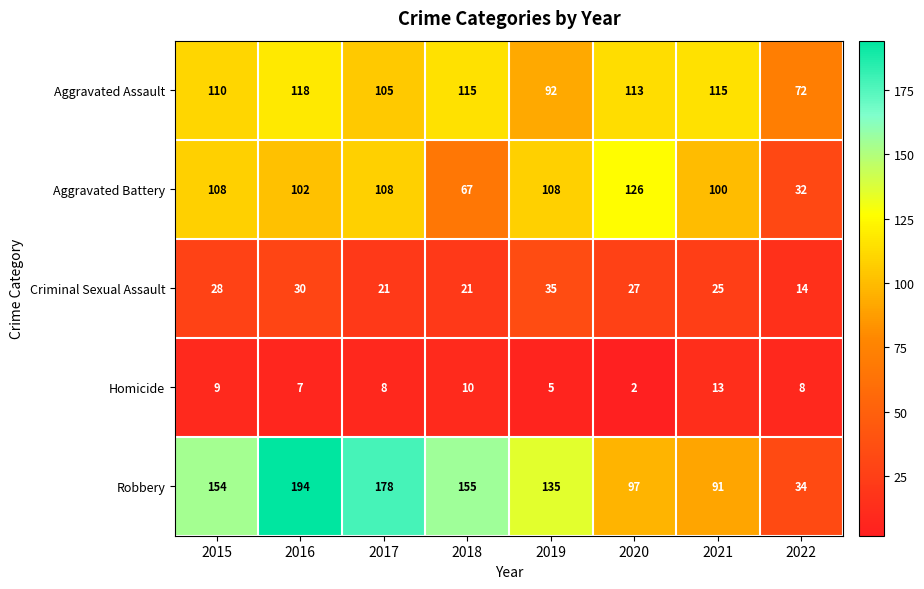

How many series are shown in this chart?

5